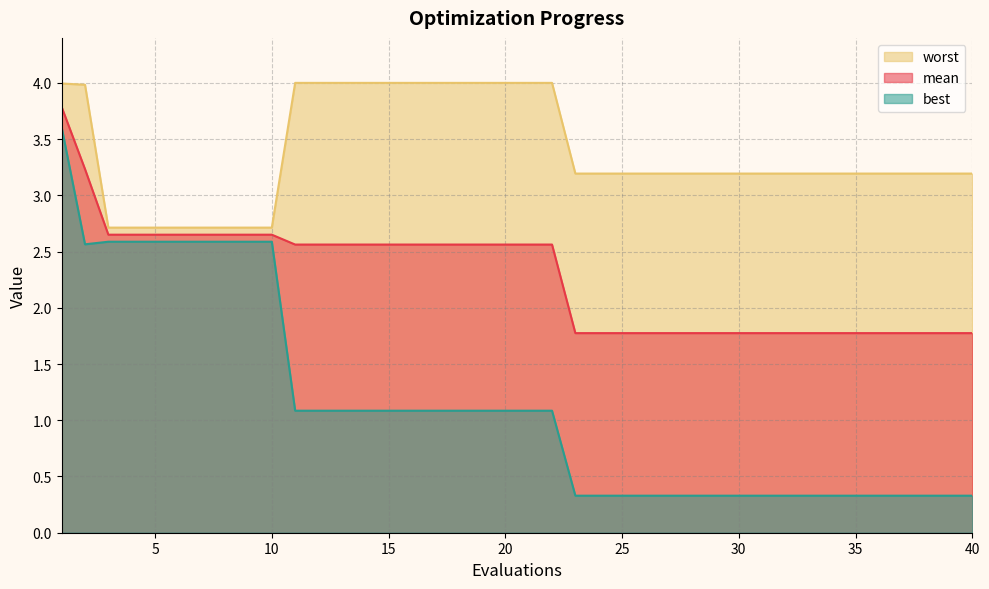

List the series in order of their overall mean, highest first.

worst, mean, best